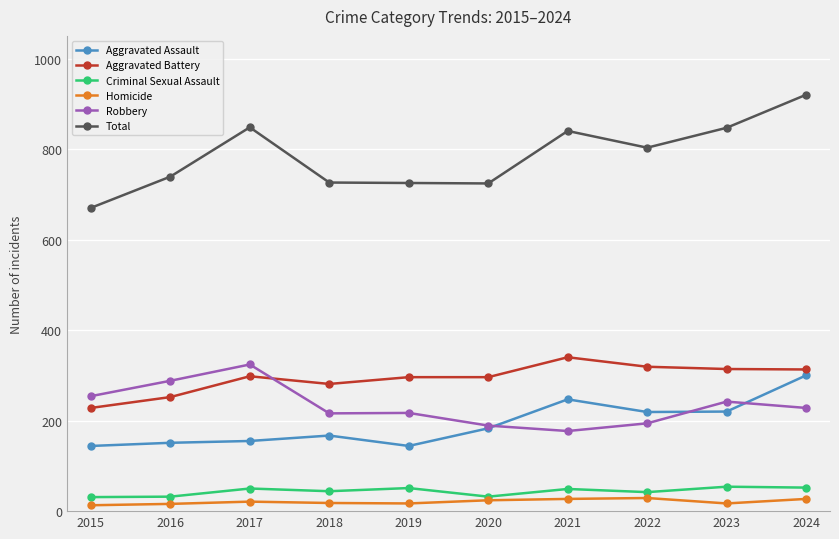

The value of Robbery at 2024 is 228. True or false?

True